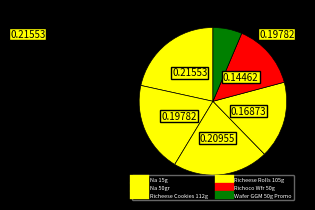

How many segments does this pie chart have?

6